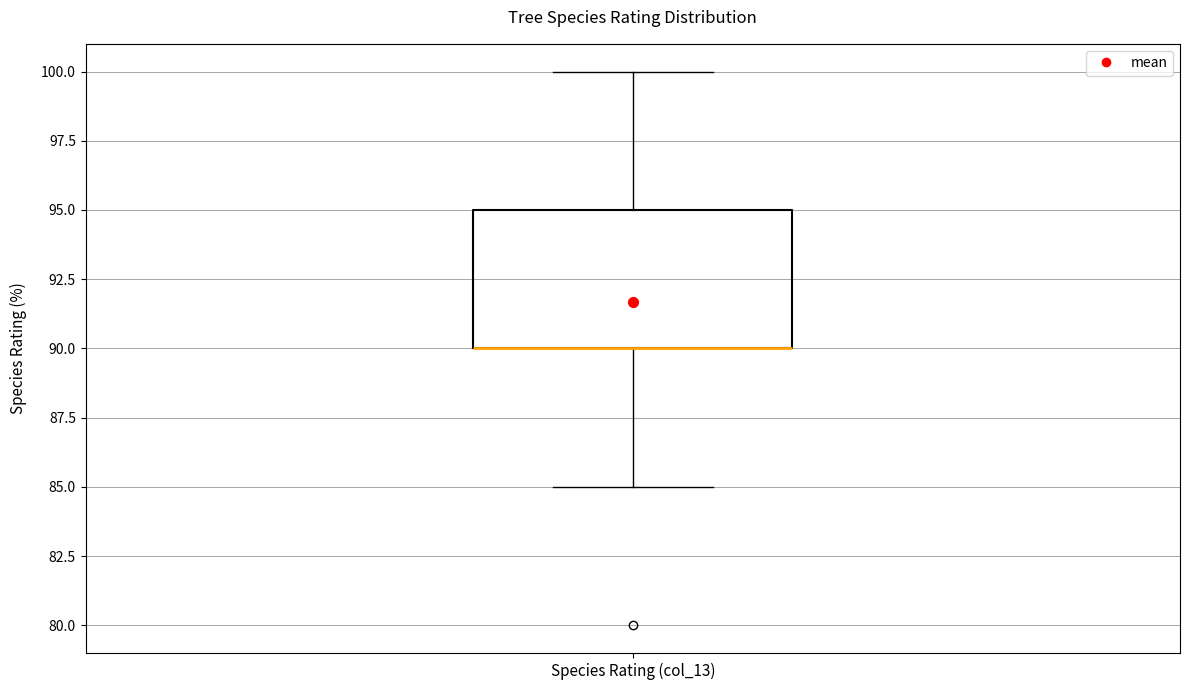

Transcribe this box plot: give where the median line is, the range the box spans, and where the two whiskers end, as read against the y-axis. The values are not printed on the chart, so give them approximately, as read against the axis.

median 90 (drawn on the box's lower edge), box 90 to 95, whiskers 85 to 100